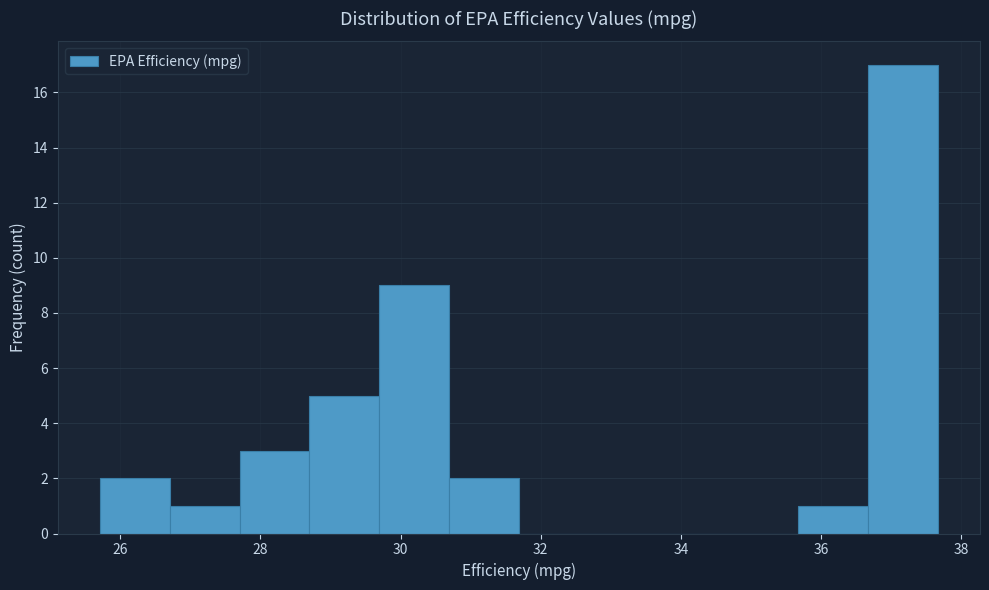

What is the height of the bar covering 29.6 to 30.6 on the x-axis? Neither the bar edges nor the heights are printed on the chart, so give them approximately, as read against the axes.

9